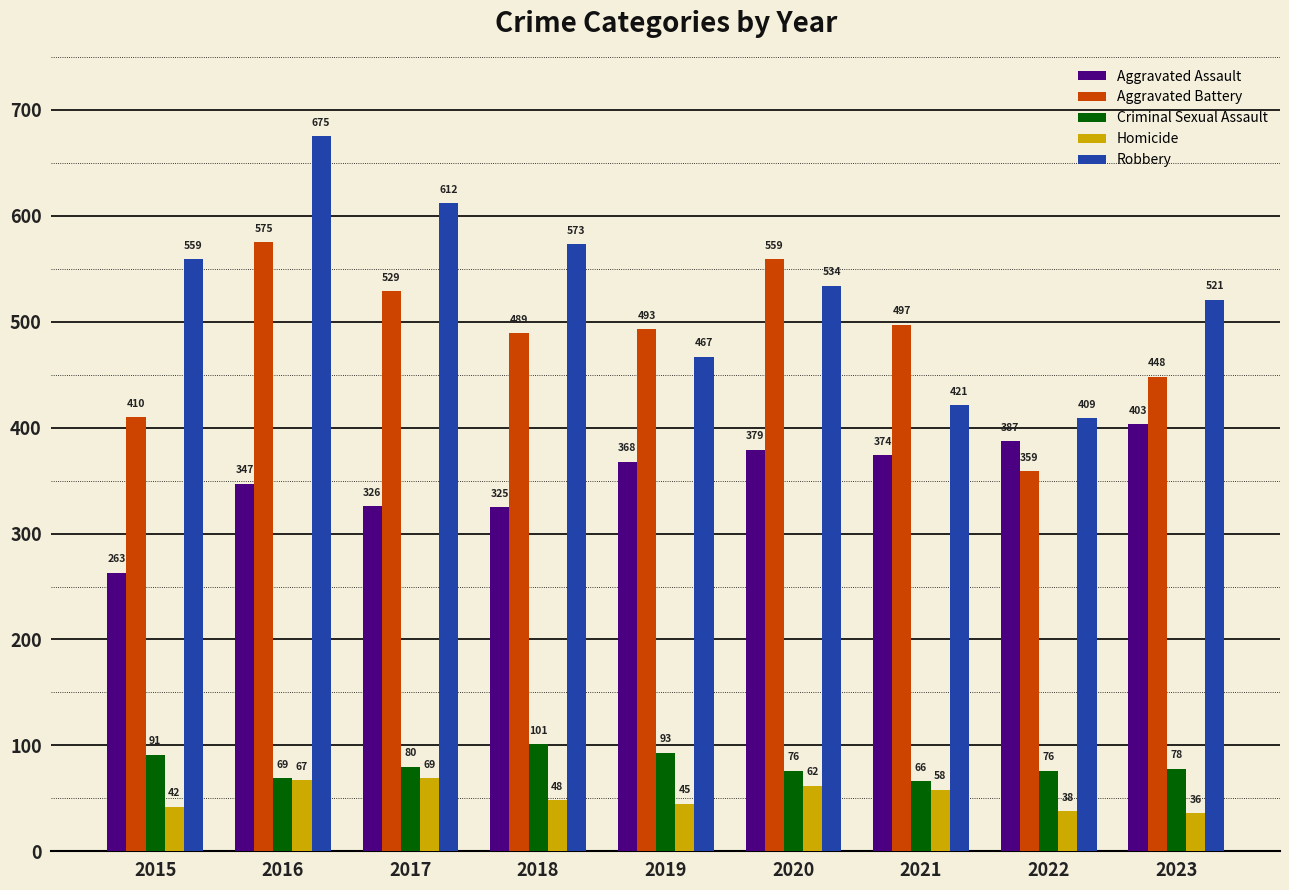

What are all the series names shown in the legend?

Aggravated Assault, Aggravated Battery, Criminal Sexual Assault, Homicide, Robbery